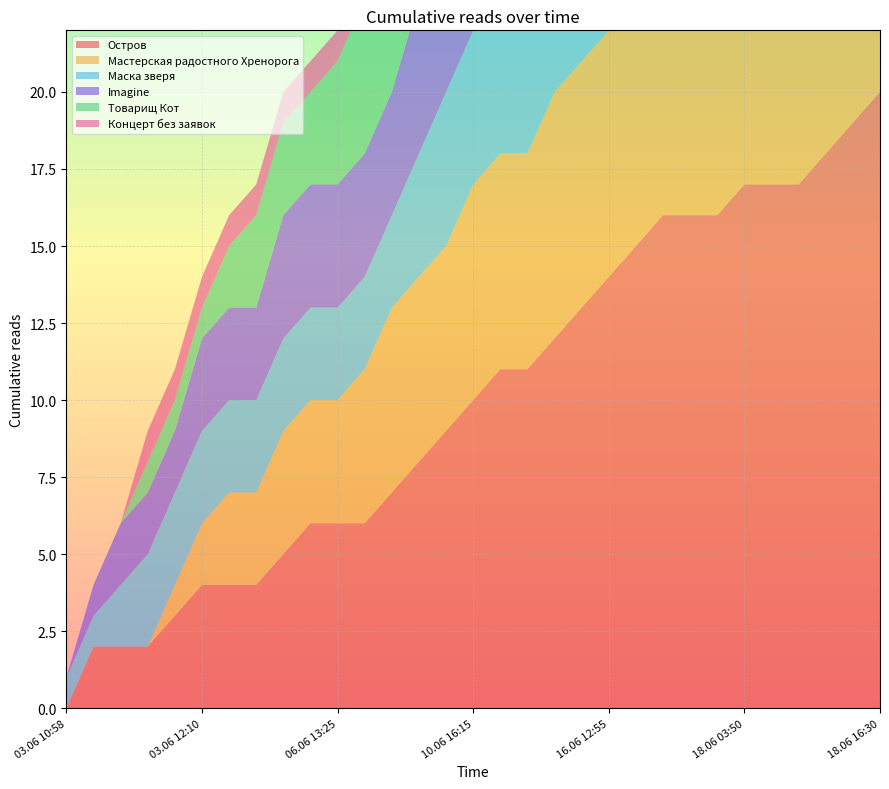

Reading left to right, transcribe all the data shown in this chart.

Остров: 03.06 10:58=0	03.06 10:59=2	03.06 11:00=2	03.06 11:01=2	03.06 11:02=3	03.06 12:10=4	03.06 19:50=4	04.06 22:20=4	06.06 07:35=5	06.06 10:50=6	06.06 13:25=6	06.06 18:50=6	07.06 14:35=7	09.06 19:20=8	09.06 23:30=9	10.06 16:15=10	11.06 14:35=11	12.06 09:35=11	12.06 16:30=12	15.06 23:40=13	16.06 12:55=14	16.06 19:10=15	17.06 15:25=16	18.06 00:20=16	18.06 01:00=16	18.06 03:50=17	18.06 09:25=17	18.06 10:00=17	18.06 13:25=18	18.06 16:05=19	18.06 16:30=20
Мастерская радостного Хренорога: 03.06 10:58=0	03.06 10:59=0	03.06 11:00=0	03.06 11:01=0	03.06 11:02=1	03.06 12:10=2	03.06 19:50=3	04.06 22:20=3	06.06 07:35=4	06.06 10:50=4	06.06 13:25=4	06.06 18:50=5	07.06 14:35=6	09.06 19:20=6	09.06 23:30=6	10.06 16:15=7	11.06 14:35=7	12.06 09:35=7	12.06 16:30=8	15.06 23:40=8	16.06 12:55=8	16.06 19:10=8	17.06 15:25=8	18.06 00:20=8	18.06 01:00=8	18.06 03:50=9	18.06 09:25=9	18.06 10:00=10	18.06 13:25=10	18.06 16:05=10	18.06 16:30=11
Маска зверя: 03.06 10:58=1	03.06 10:59=1	03.06 11:00=2	03.06 11:01=3	03.06 11:02=3	03.06 12:10=3	03.06 19:50=3	04.06 22:20=3	06.06 07:35=3	06.06 10:50=3	06.06 13:25=3	06.06 18:50=3	07.06 14:35=3	09.06 19:20=4	09.06 23:30=5	10.06 16:15=5	11.06 14:35=5	12.06 09:35=5	12.06 16:30=6	15.06 23:40=7	16.06 12:55=7	16.06 19:10=8	17.06 15:25=8	18.06 00:20=8	18.06 01:00=8	18.06 03:50=8	18.06 09:25=9	18.06 10:00=9	18.06 13:25=9	18.06 16:05=9	18.06 16:30=9
Imagine: 03.06 10:58=0	03.06 10:59=1	03.06 11:00=2	03.06 11:01=2	03.06 11:02=2	03.06 12:10=3	03.06 19:50=3	04.06 22:20=3	06.06 07:35=4	06.06 10:50=4	06.06 13:25=4	06.06 18:50=4	07.06 14:35=4	09.06 19:20=5	09.06 23:30=5	10.06 16:15=6	11.06 14:35=6	12.06 09:35=7	12.06 16:30=7	15.06 23:40=7	16.06 12:55=7	16.06 19:10=7	17.06 15:25=7	18.06 00:20=7	18.06 01:00=7	18.06 03:50=7	18.06 09:25=7	18.06 10:00=7	18.06 13:25=7	18.06 16:05=7	18.06 16:30=7
Товарищ Кот: 03.06 10:58=0	03.06 10:59=0	03.06 11:00=0	03.06 11:01=1	03.06 11:02=1	03.06 12:10=1	03.06 19:50=2	04.06 22:20=3	06.06 07:35=3	06.06 10:50=3	06.06 13:25=4	06.06 18:50=5	07.06 14:35=5	09.06 19:20=5	09.06 23:30=5	10.06 16:15=5	11.06 14:35=5	12.06 09:35=5	12.06 16:30=5	15.06 23:40=5	16.06 12:55=6	16.06 19:10=6	17.06 15:25=6	18.06 00:20=7	18.06 01:00=7	18.06 03:50=7	18.06 09:25=7	18.06 10:00=7	18.06 13:25=7	18.06 16:05=8	18.06 16:30=8
Концерт без заявок: 03.06 10:58=0	03.06 10:59=0	03.06 11:00=0	03.06 11:01=1	03.06 11:02=1	03.06 12:10=1	03.06 19:50=1	04.06 22:20=1	06.06 07:35=1	06.06 10:50=1	06.06 13:25=1	06.06 18:50=1	07.06 14:35=1	09.06 19:20=1	09.06 23:30=1	10.06 16:15=1	11.06 14:35=2	12.06 09:35=3	12.06 16:30=3	15.06 23:40=4	16.06 12:55=4	16.06 19:10=5	17.06 15:25=6	18.06 00:20=6	18.06 01:00=6	18.06 03:50=6	18.06 09:25=6	18.06 10:00=6	18.06 13:25=6	18.06 16:05=6	18.06 16:30=6